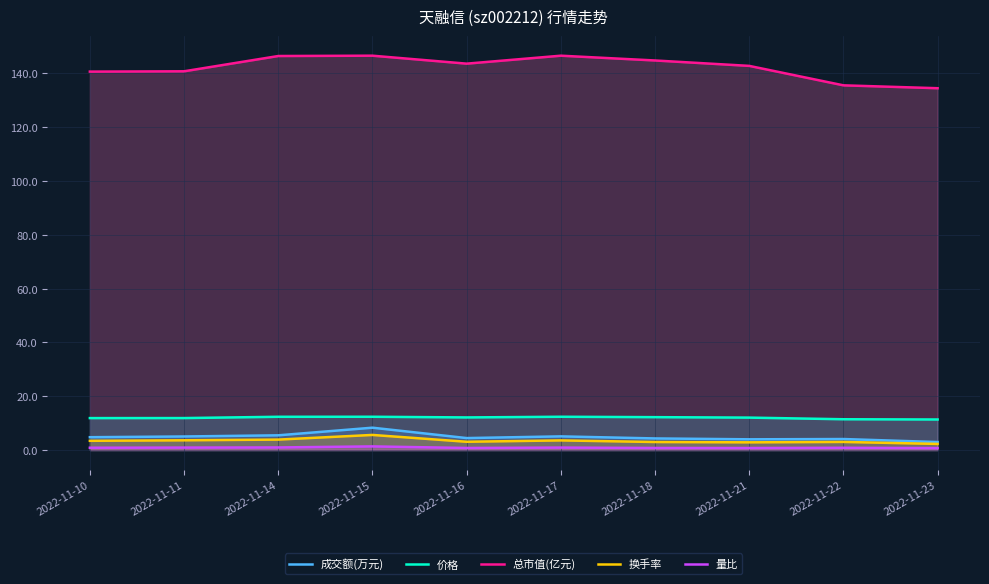

Reading right to left, transcribe all the data shown in this chart.

成交额(万元): 2022-11-23=3.0	2022-11-22=4.1	2022-11-21=4.0	2022-11-18=4.3	2022-11-17=5.1	2022-11-16=4.4	2022-11-15=8.3	2022-11-14=5.5	2022-11-11=5.0	2022-11-10=4.8
价格: 2022-11-23=11.3	2022-11-22=11.4	2022-11-21=12.1	2022-11-18=12.2	2022-11-17=12.4	2022-11-16=12.1	2022-11-15=12.4	2022-11-14=12.4	2022-11-11=11.9	2022-11-10=11.9
总市值(亿元): 2022-11-23=134.5	2022-11-22=135.6	2022-11-21=142.8	2022-11-18=144.8	2022-11-17=146.6	2022-11-16=143.6	2022-11-15=146.6	2022-11-14=146.5	2022-11-11=140.8	2022-11-10=140.7
换手率: 2022-11-23=2.3	2022-11-22=3.0	2022-11-21=2.9	2022-11-18=3.0	2022-11-17=3.6	2022-11-16=3.1	2022-11-15=5.6	2022-11-14=3.9	2022-11-11=3.6	2022-11-10=3.4
量比: 2022-11-23=0.7	2022-11-22=0.8	2022-11-21=0.8	2022-11-18=0.8	2022-11-17=0.9	2022-11-16=0.8	2022-11-15=1.4	2022-11-14=1.0	2022-11-11=0.9	2022-11-10=0.8